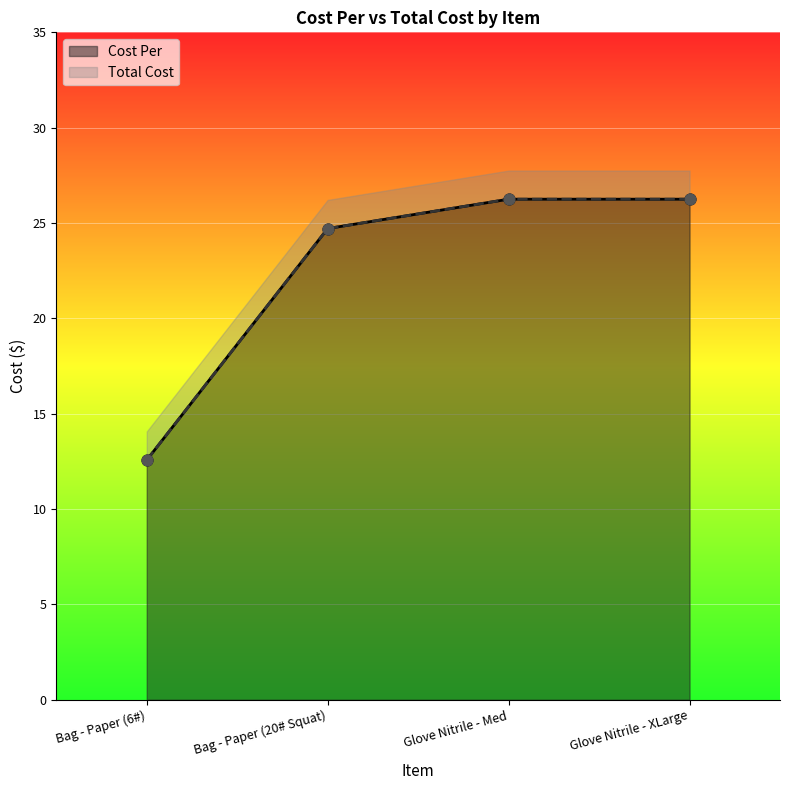

Is the value of Cost Per at Glove Nitrile - Med greater than the value of Total Cost at Glove Nitrile - Med?

No